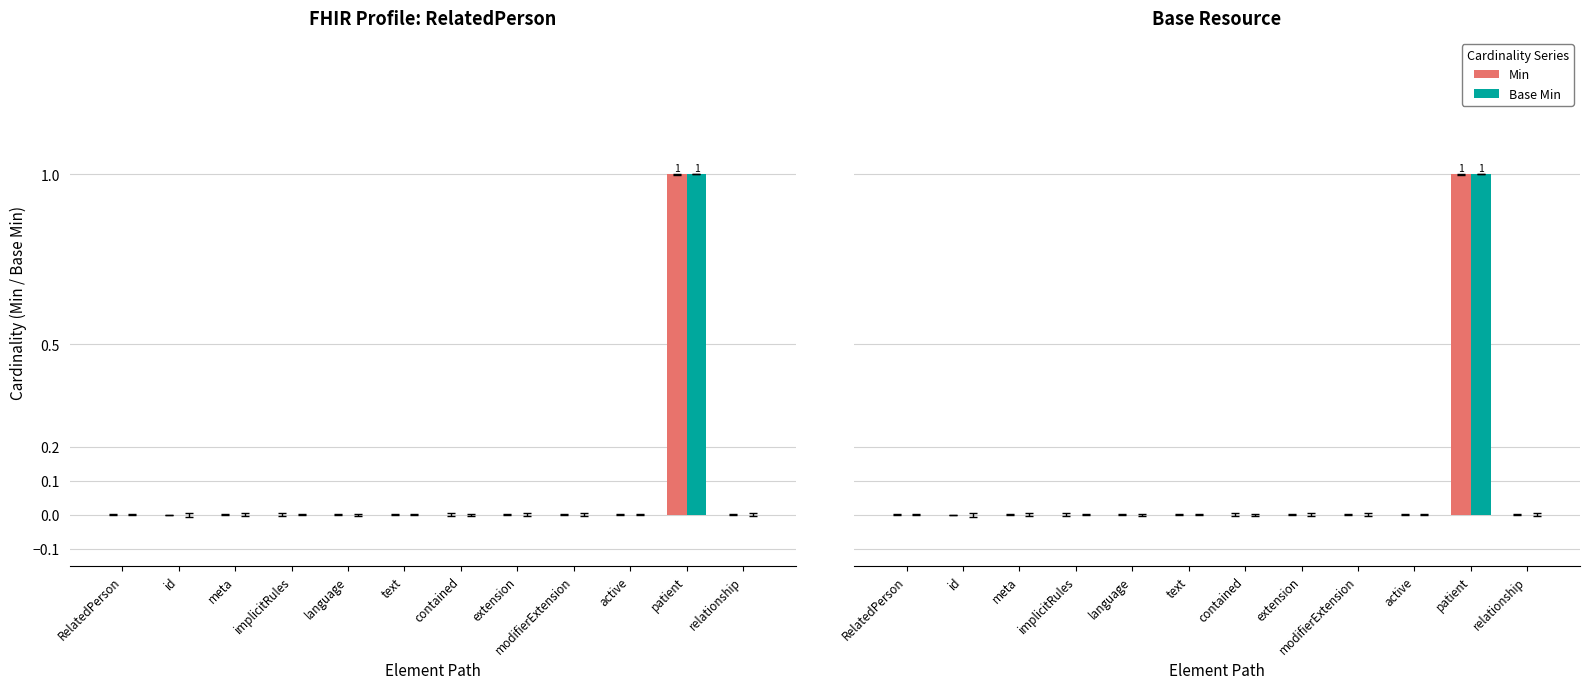

Which series has the largest range (max minus min)?

Min